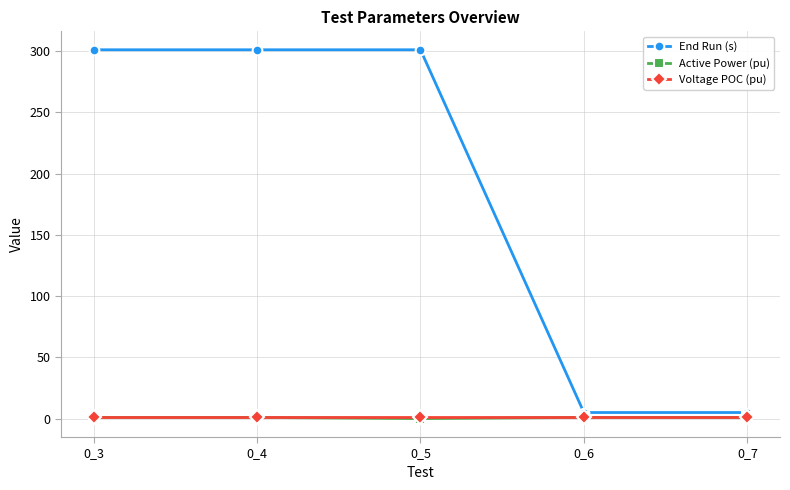

How many lines are shown in the chart?

3